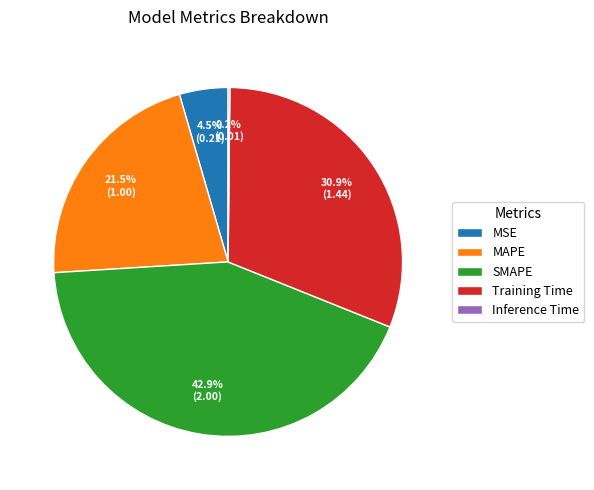

Is there any slice that represents more than half of the pie?

No